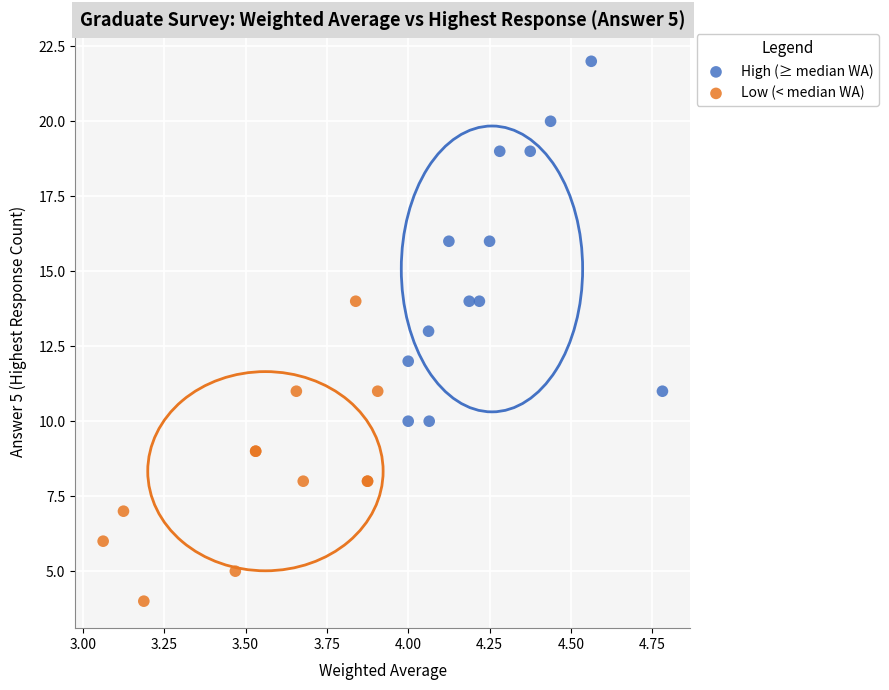

Which series contains the highest Y value?

High (≥ median WA)